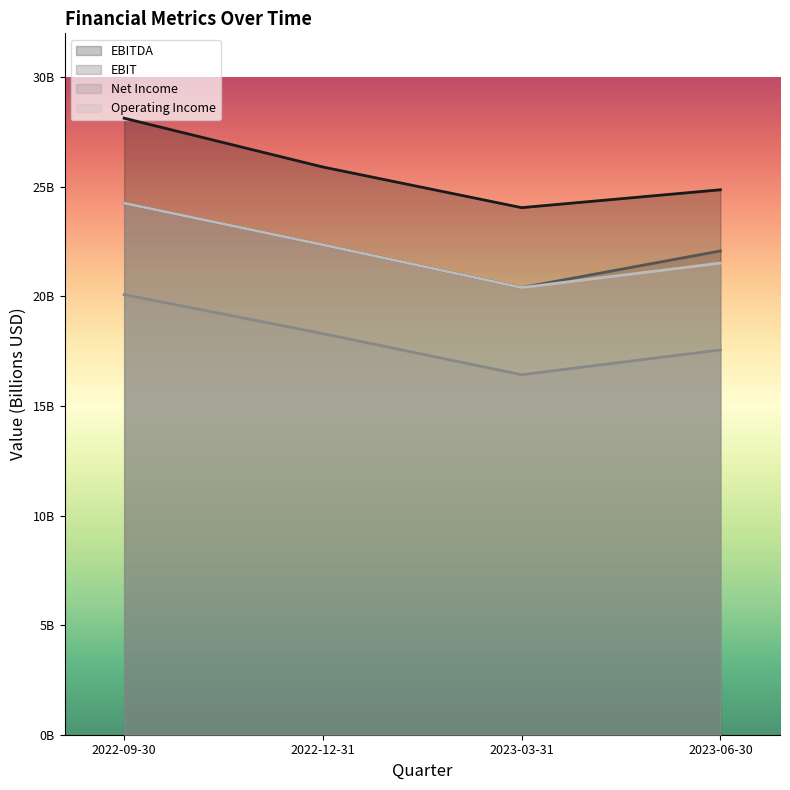

The value of Net Income at 2022-09-30 is 20081000000. True or false?

True